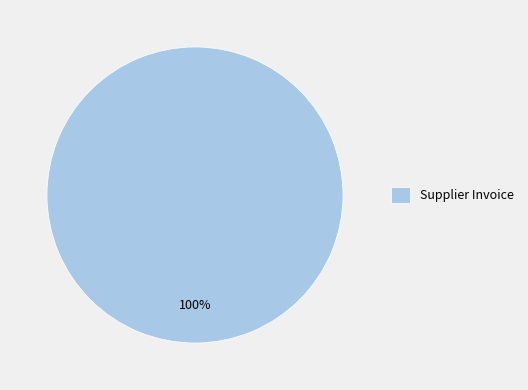

How many slices are in this pie chart?

1